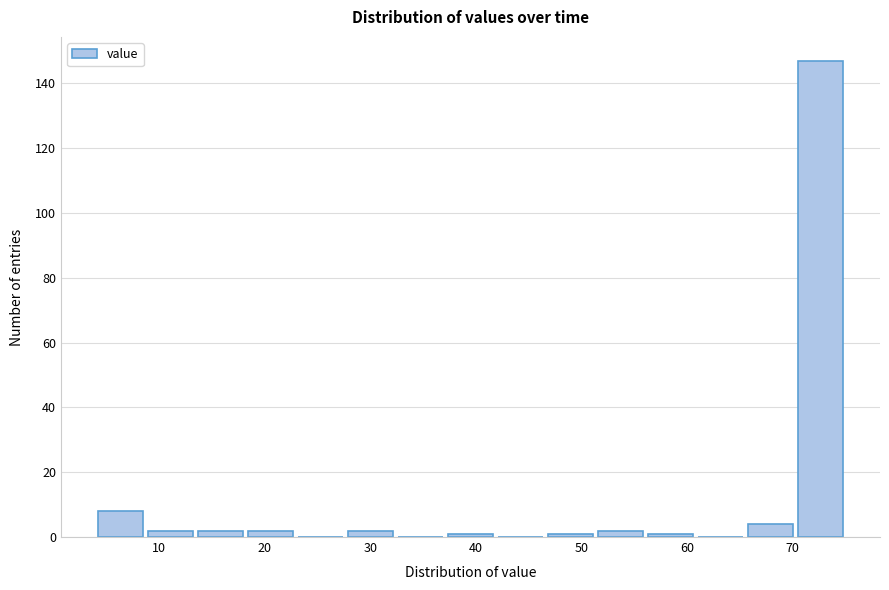

Which range on the x-axis has the tallest bar?

70 to 75